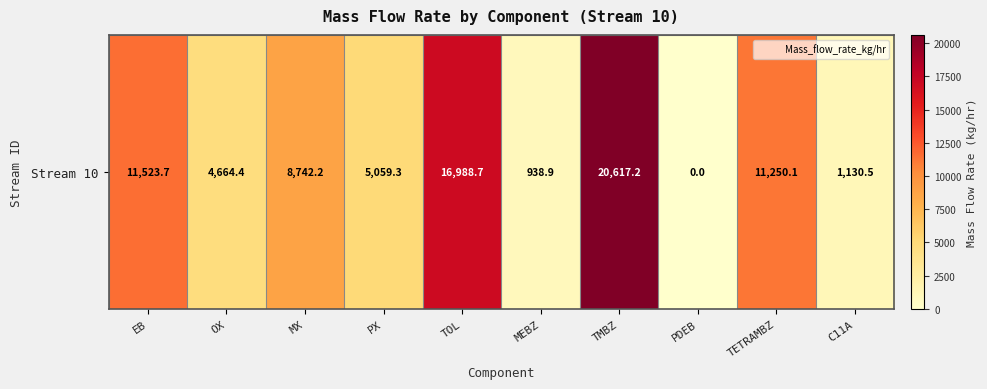

Rank the categories by value from highest to lowest.

TMBZ, TOL, EB, TETRAMBZ, MX, PX, OX, C11A, MEBZ, PDEB